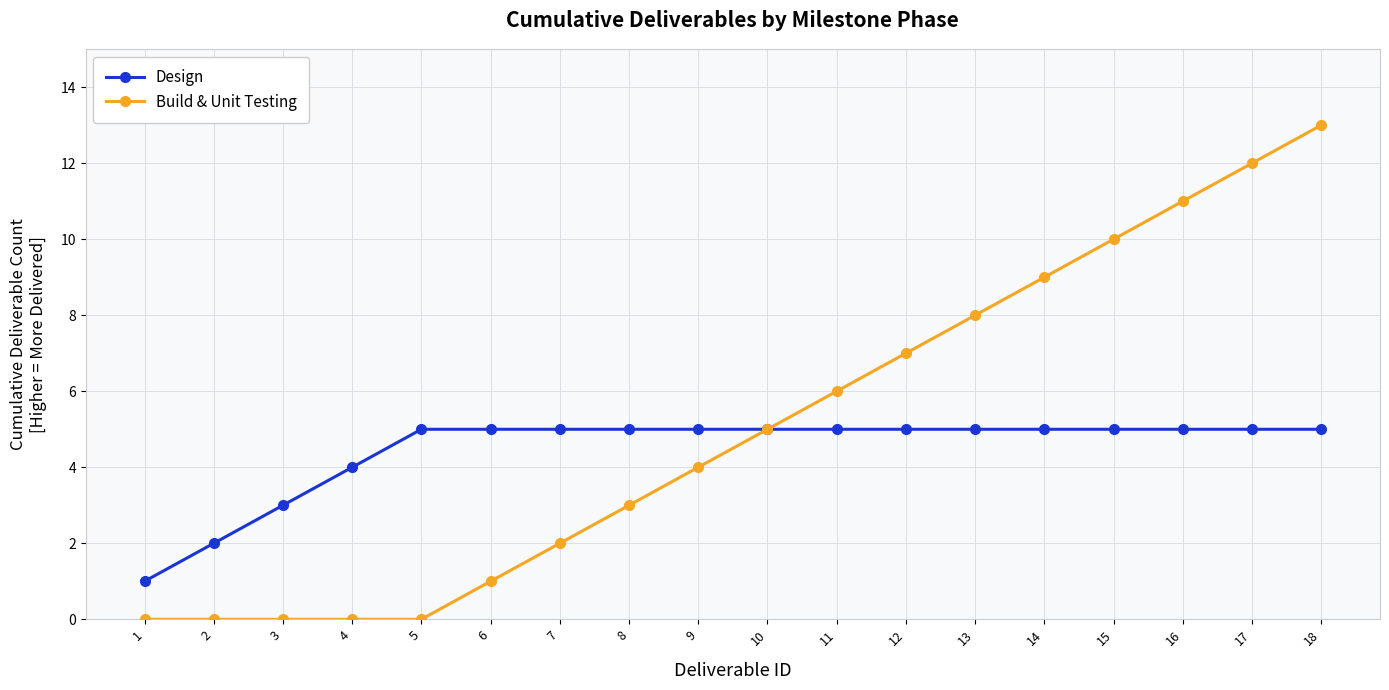

How many categories are shown in the chart?

18